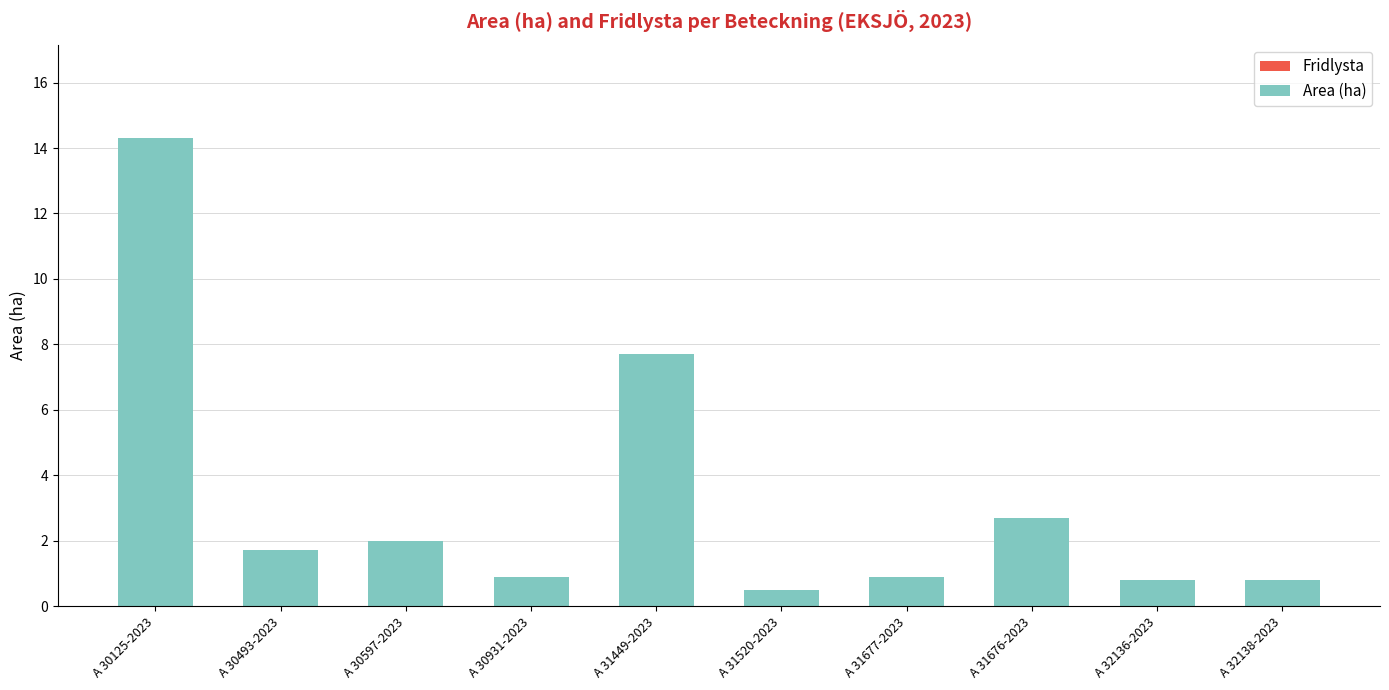

Read the value at A 30931-2023.

0.9